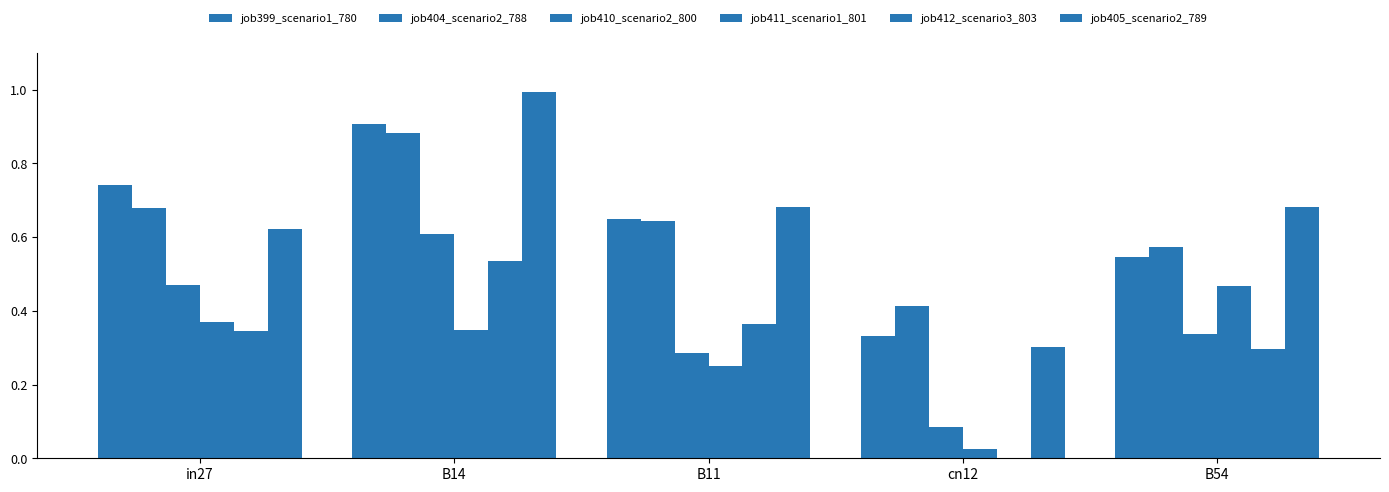

Count the number of categories in the chart.

5